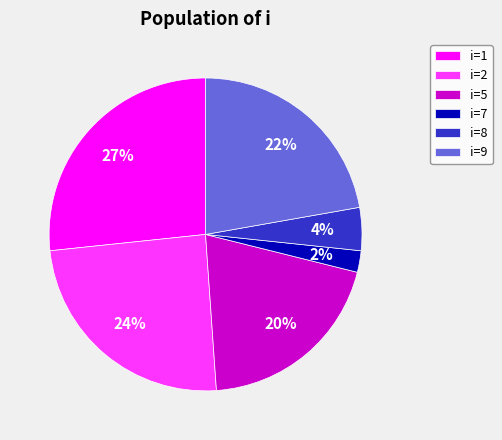

What is the smallest slice in the pie chart?

i=7